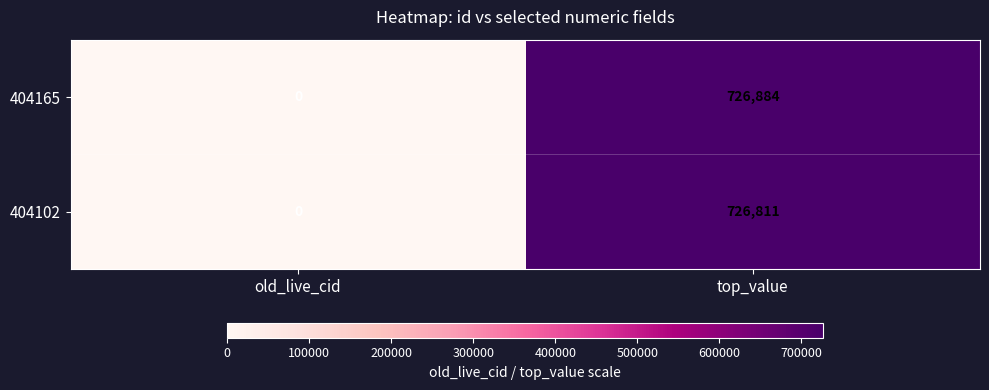

Is it true that 404102 equals 726811 at top_value?

True